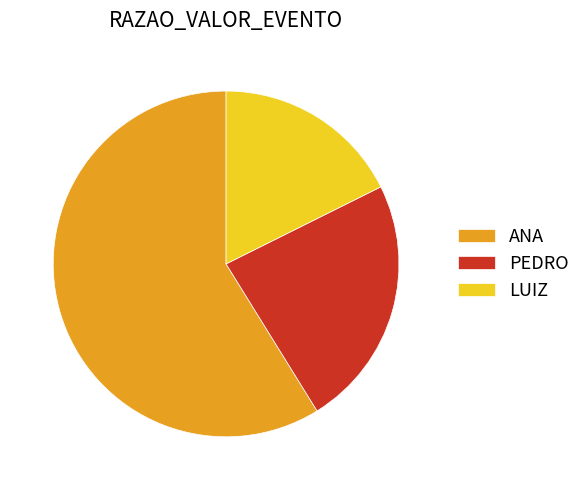

Is there a majority slice in this chart?

Yes